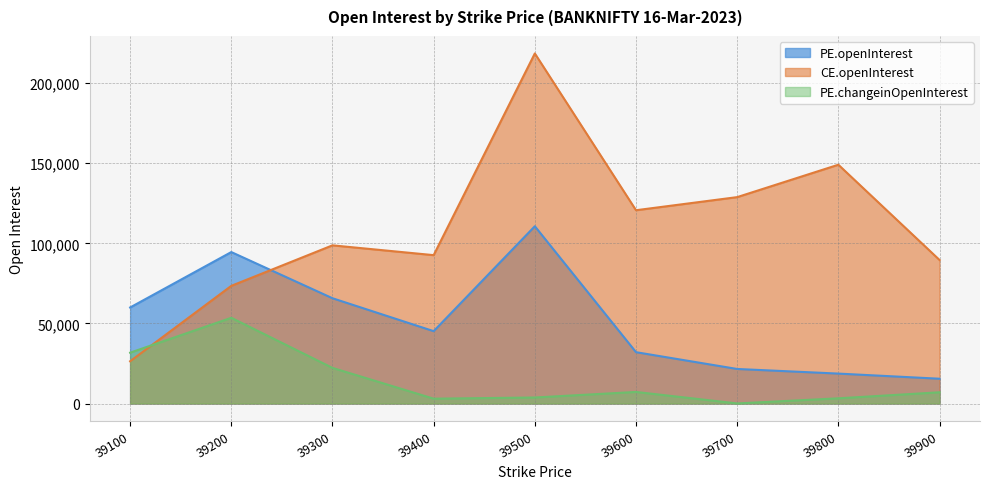

How many interior local peaks does the PE.changeinOpenInterest series have?

2